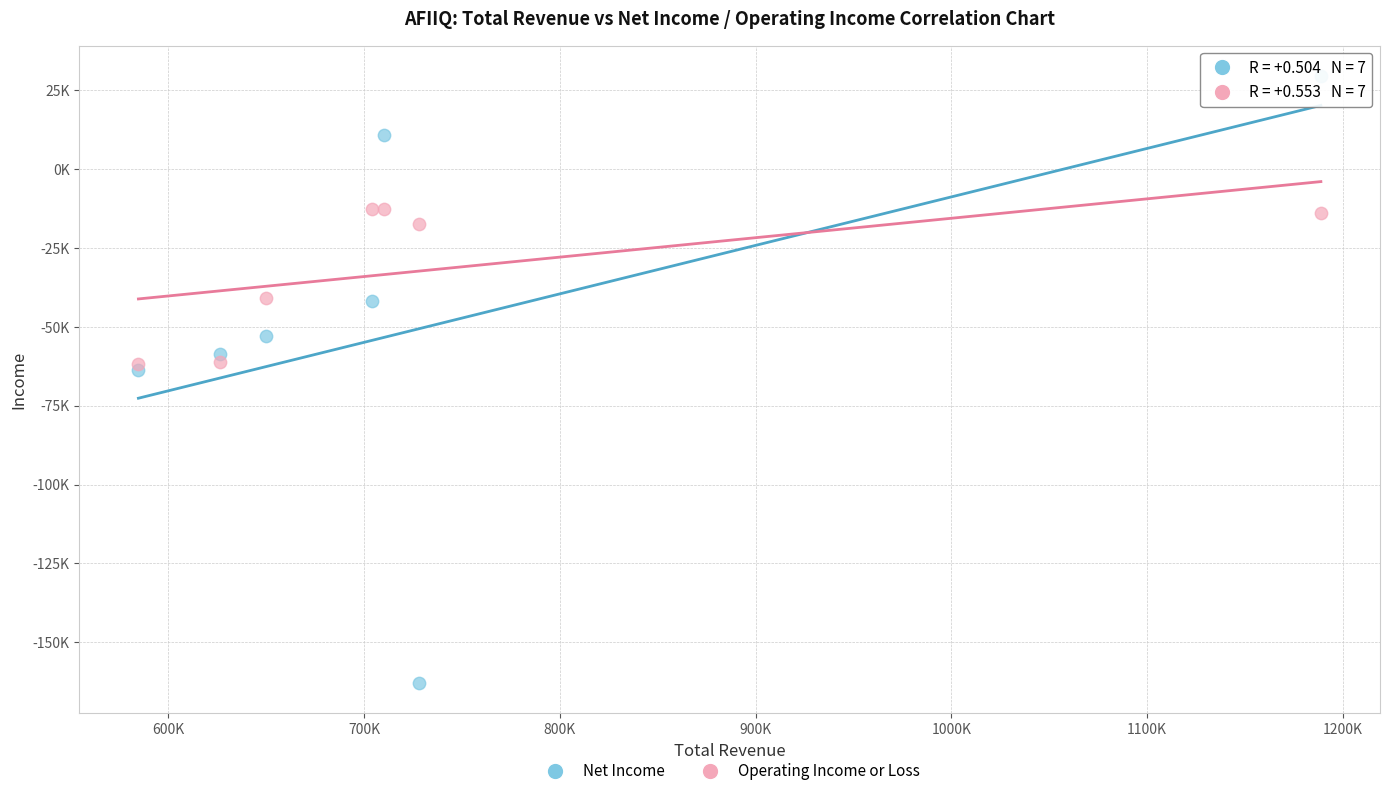

Which series contains the lowest Y value?

Net Income